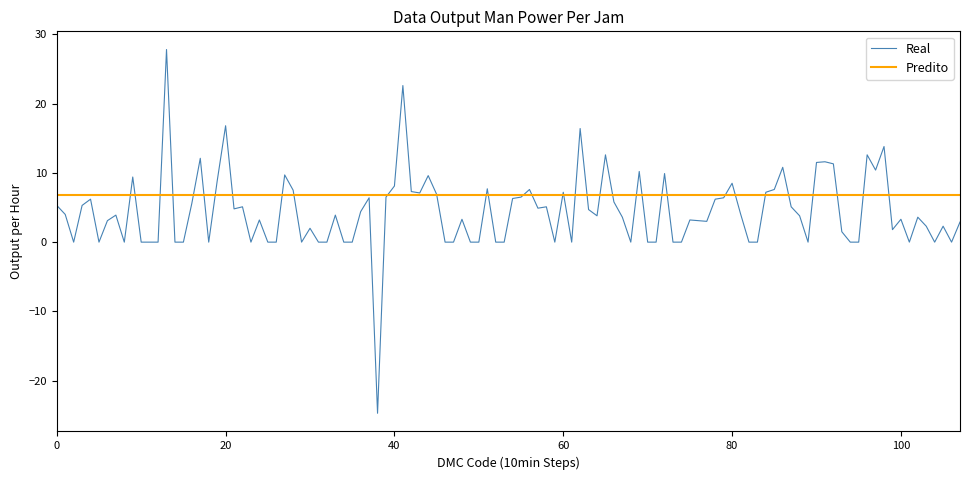

What is the lowest value of the Real series?

-24.7